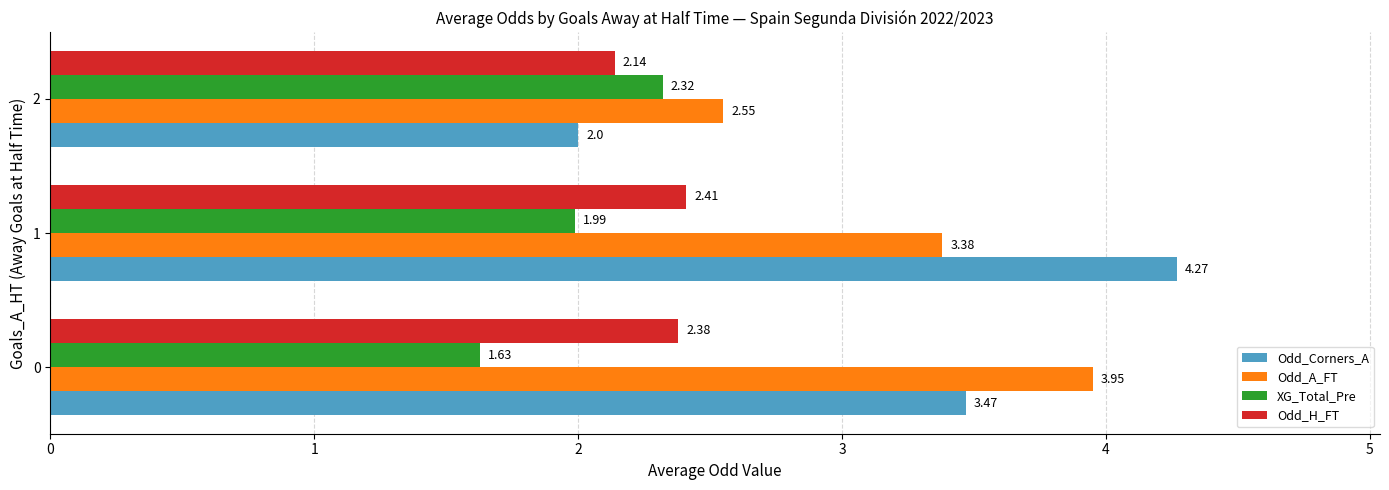

Which category has the highest value across all series?

1